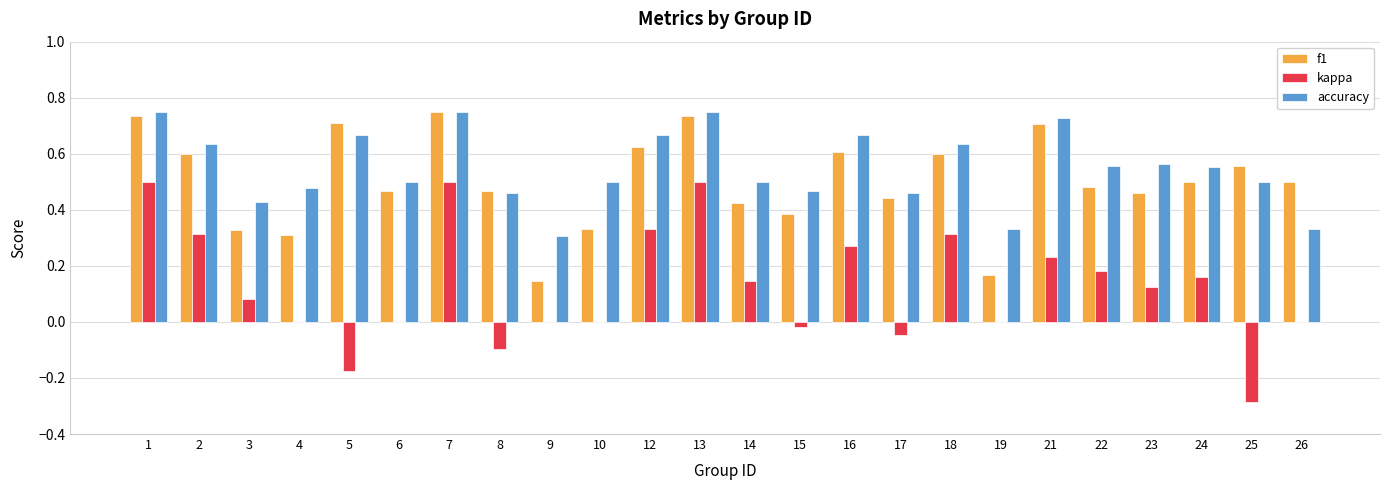

The value of kappa at 26 is 0.5. True or false?

False